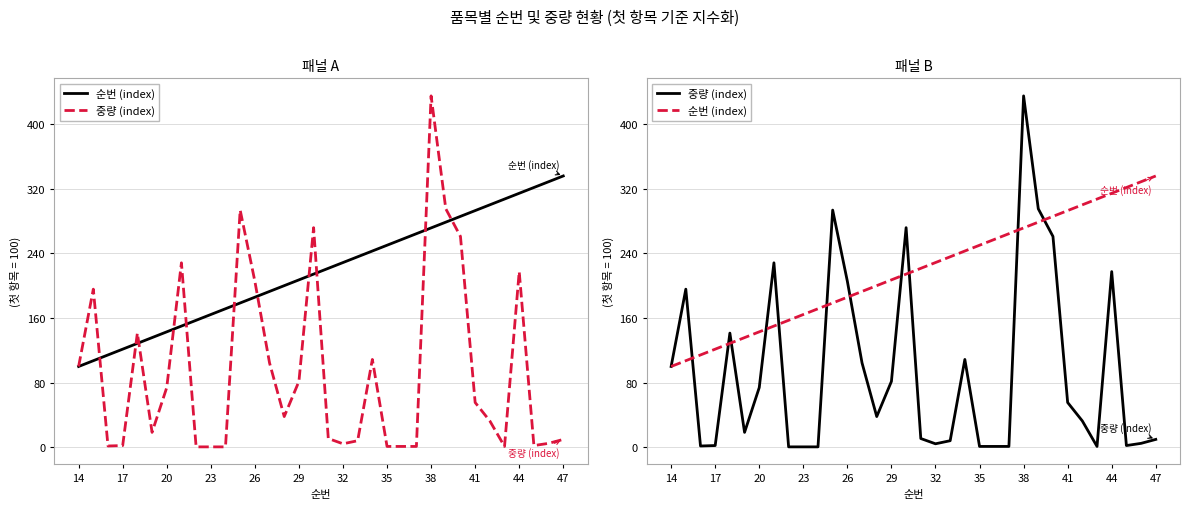

How many data points in 순번 (index) are above 221?

17